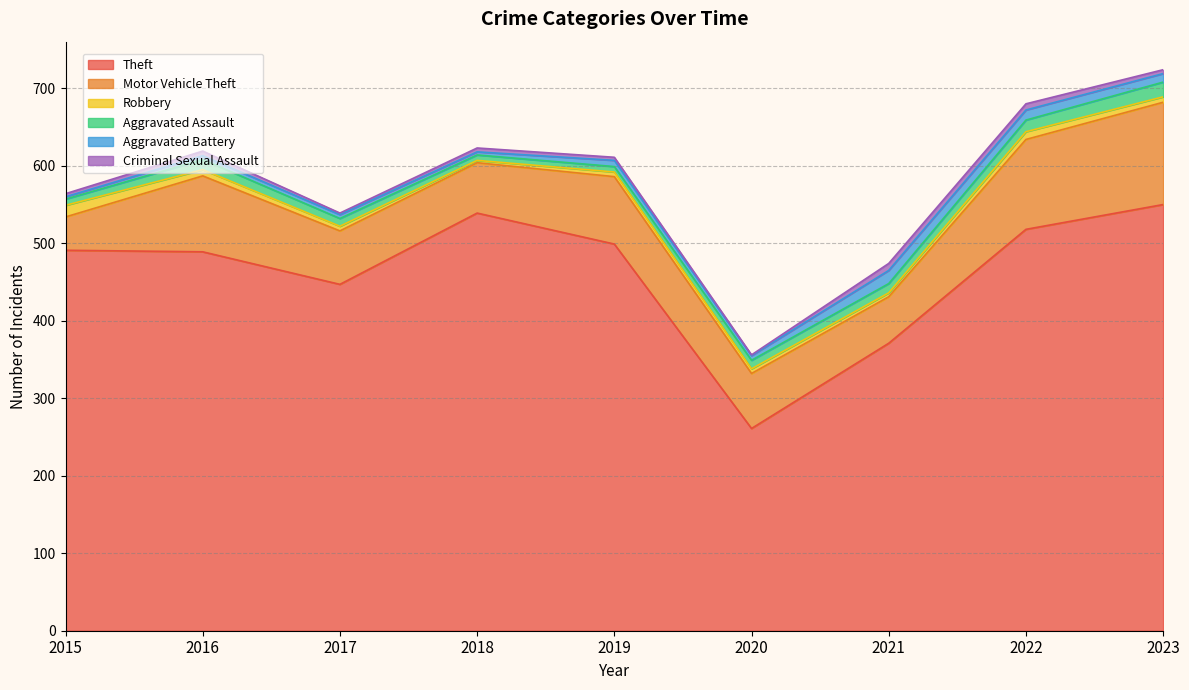

What is the difference between the highest and lowest values at 2018?

536